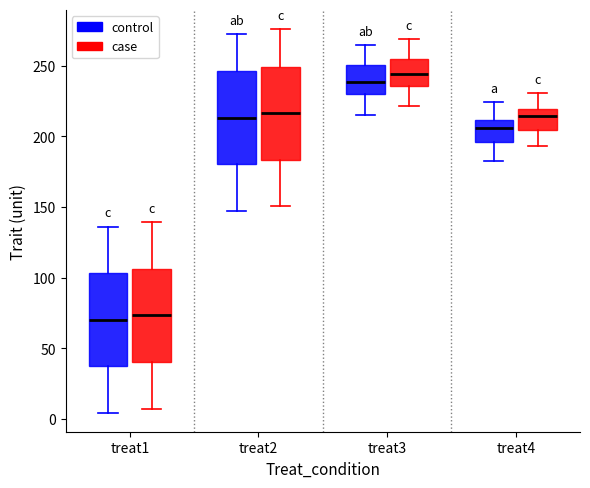

Reading left to right, transcribe this box plot: for each box, give where its median line is, the range the box spans, and where its two whiskers end, as read against the y-axis. The values are not printed on the chart, so give them approximately, as read against the axis.

treat1 (control): median 70, box 35 to 105, whiskers 5 to 135
treat1 (case): median 75, box 40 to 105, whiskers 5 to 140
treat2 (control): median 215, box 180 to 245, whiskers 145 to 275
treat2 (case): median 215, box 185 to 250, whiskers 150 to 275
treat3 (control): median 240, box 230 to 250, whiskers 215 to 265
treat3 (case): median 245, box 235 to 255, whiskers 220 to 270
treat4 (control): median 205, box 195 to 210, whiskers 185 to 225
treat4 (case): median 215, box 205 to 220, whiskers 195 to 230